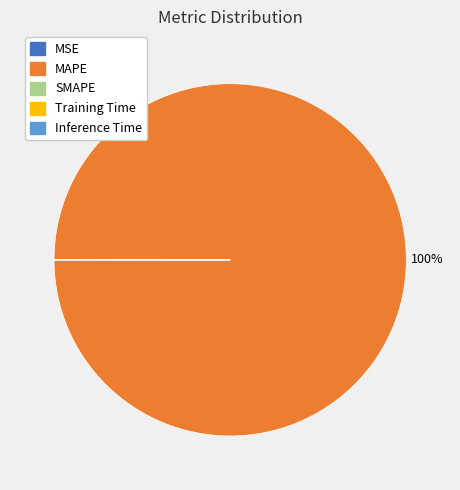

Which slice represents more than half of the pie?

MAPE